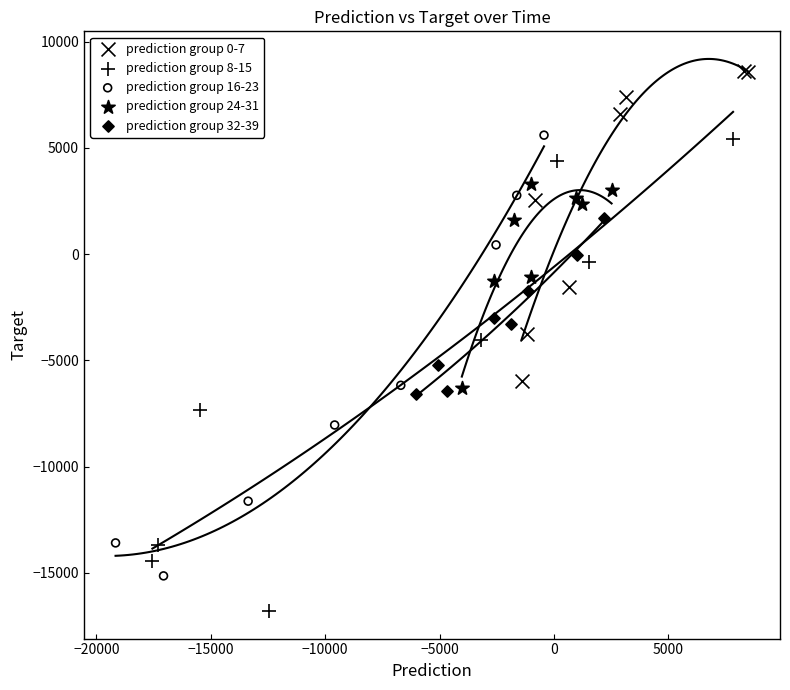

Which series contains the highest Y value?

prediction group 0-7